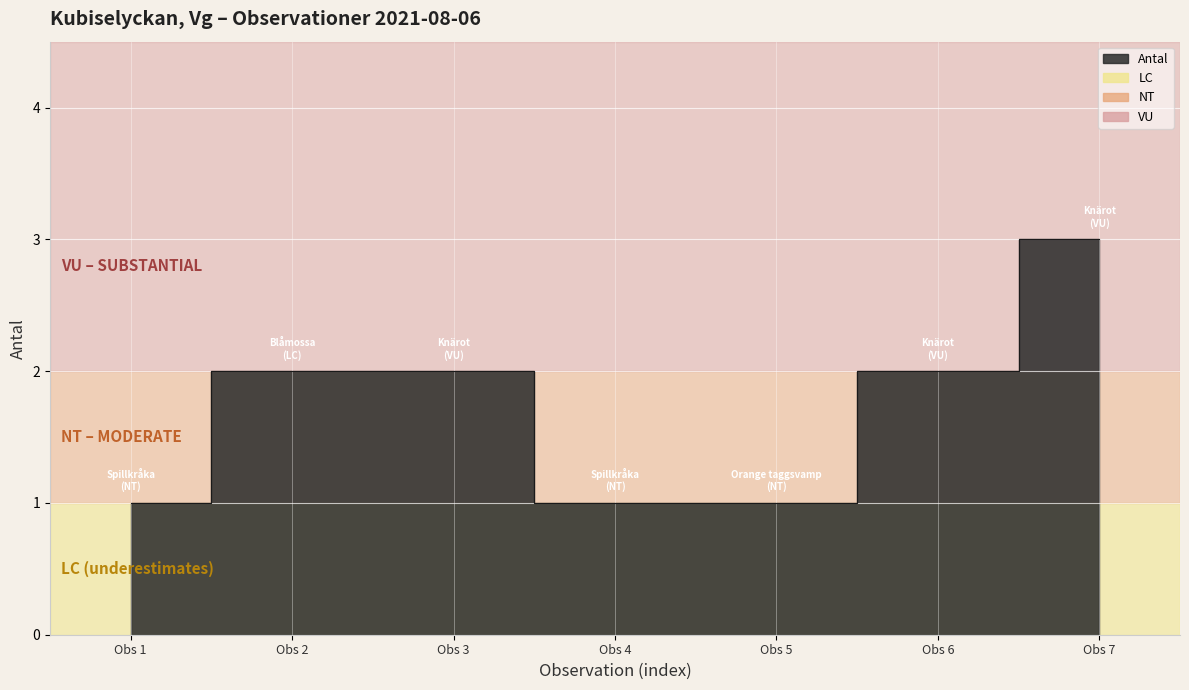

How many values are below 2?

3